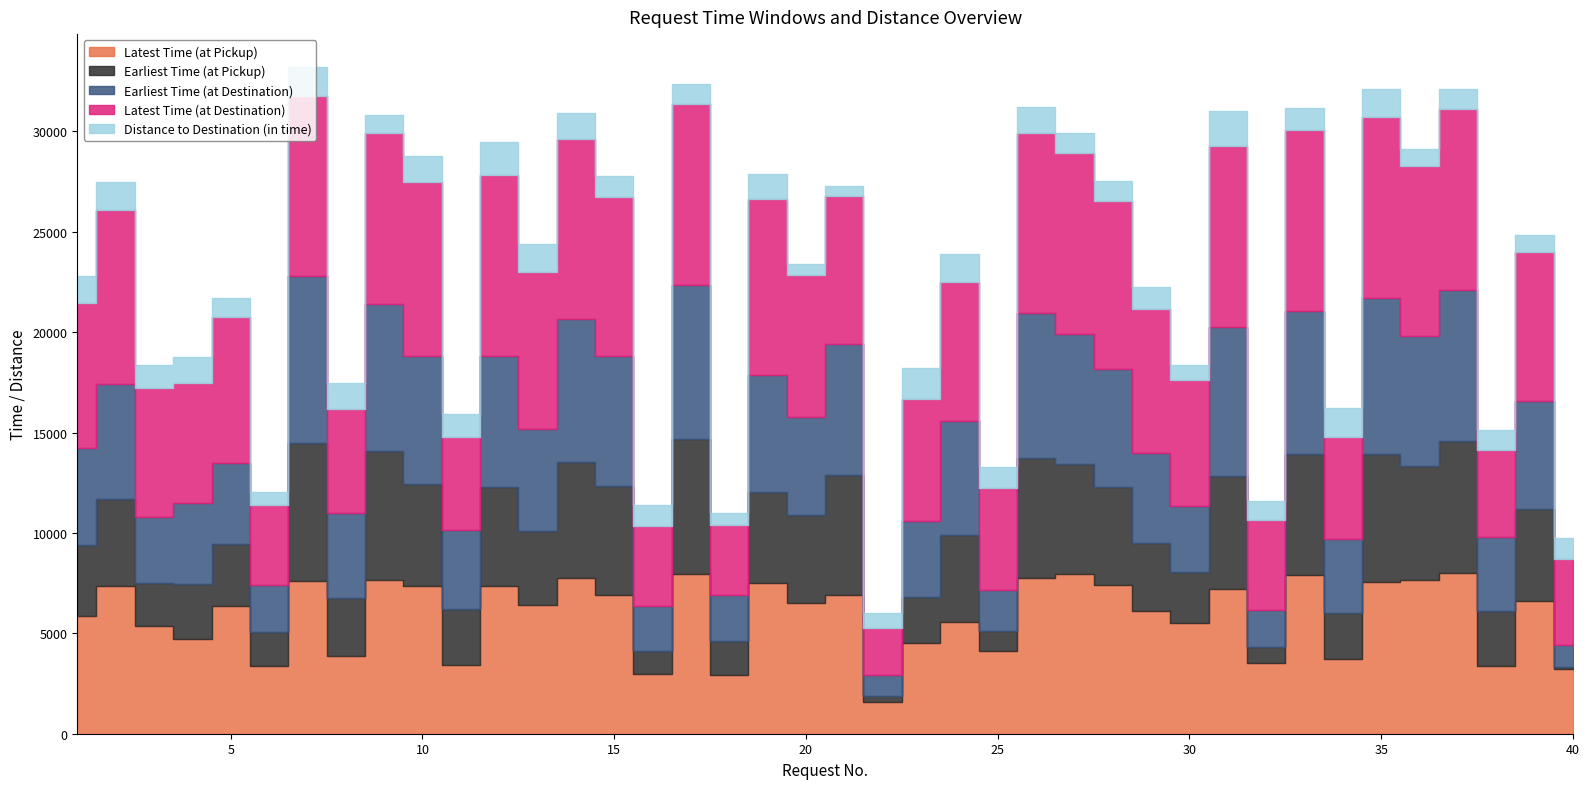

Between 14 and 22, which series saw the biggest shift?

Latest Time (at Destination)